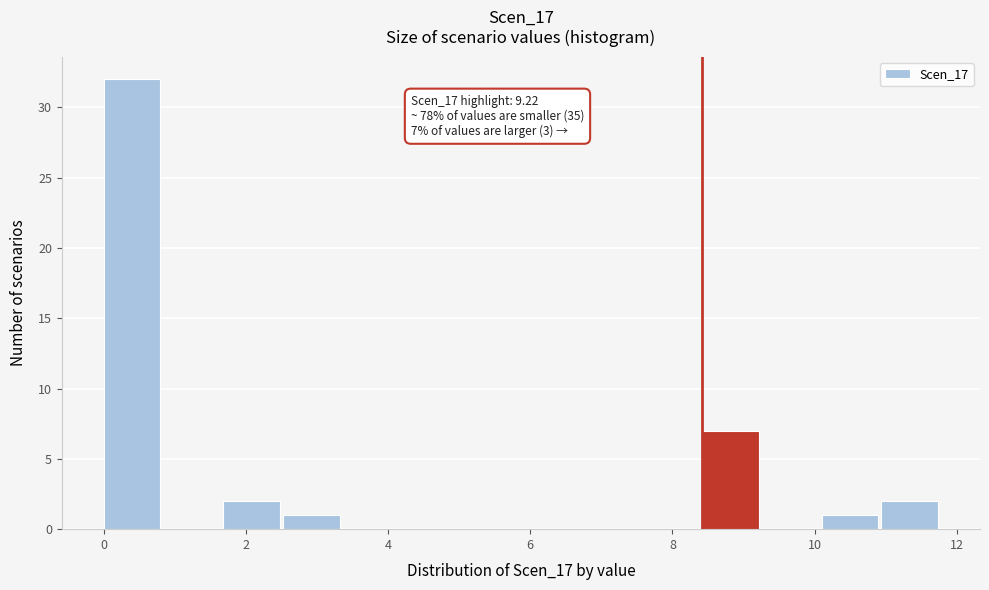

Which range on the x-axis has the tallest bar?

0.0 to 0.8